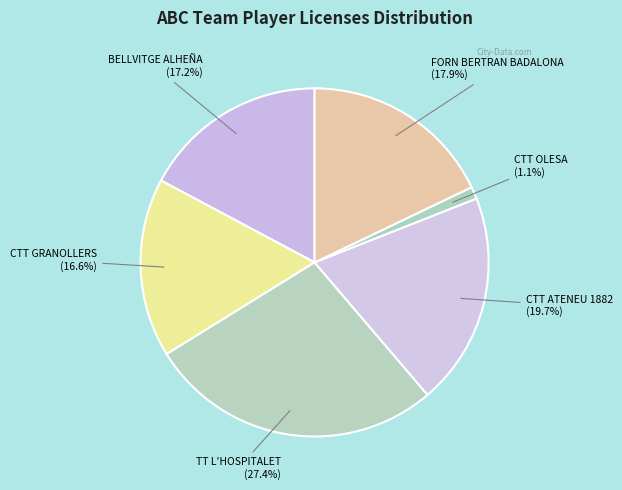

Count the number of slices in the pie.

6